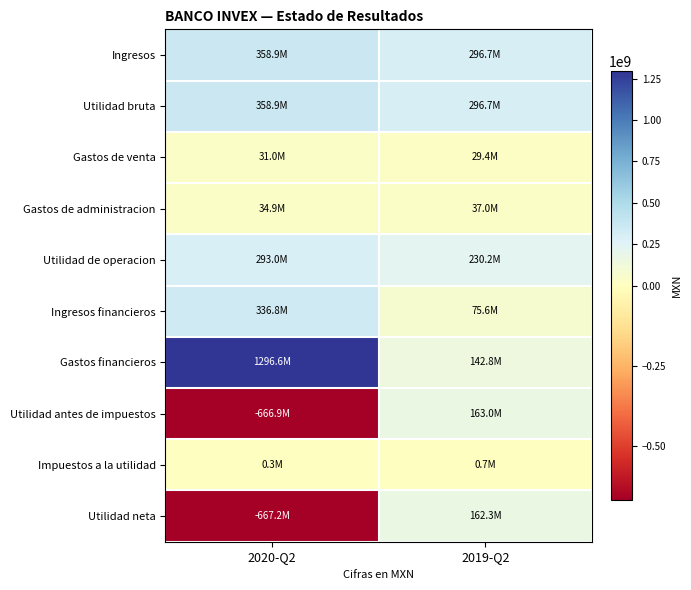

Reading left to right, extract all data points from this chart.

Ingresos: 2020-Q2=358874000	2019-Q2=296712000
Utilidad bruta: 2020-Q2=358874000	2019-Q2=296712000
Gastos de venta: 2020-Q2=31013000	2019-Q2=29439000
Gastos de administracion: 2020-Q2=34906000	2019-Q2=37024000
Utilidad de operacion: 2020-Q2=292955000	2019-Q2=230249000
Ingresos financieros: 2020-Q2=336750000	2019-Q2=75578000
Gastos financieros: 2020-Q2=1296574000	2019-Q2=142835000
Utilidad antes de impuestos: 2020-Q2=-666869000	2019-Q2=162992000
Impuestos a la utilidad: 2020-Q2=349000	2019-Q2=731000
Utilidad neta: 2020-Q2=-667218000	2019-Q2=162261000